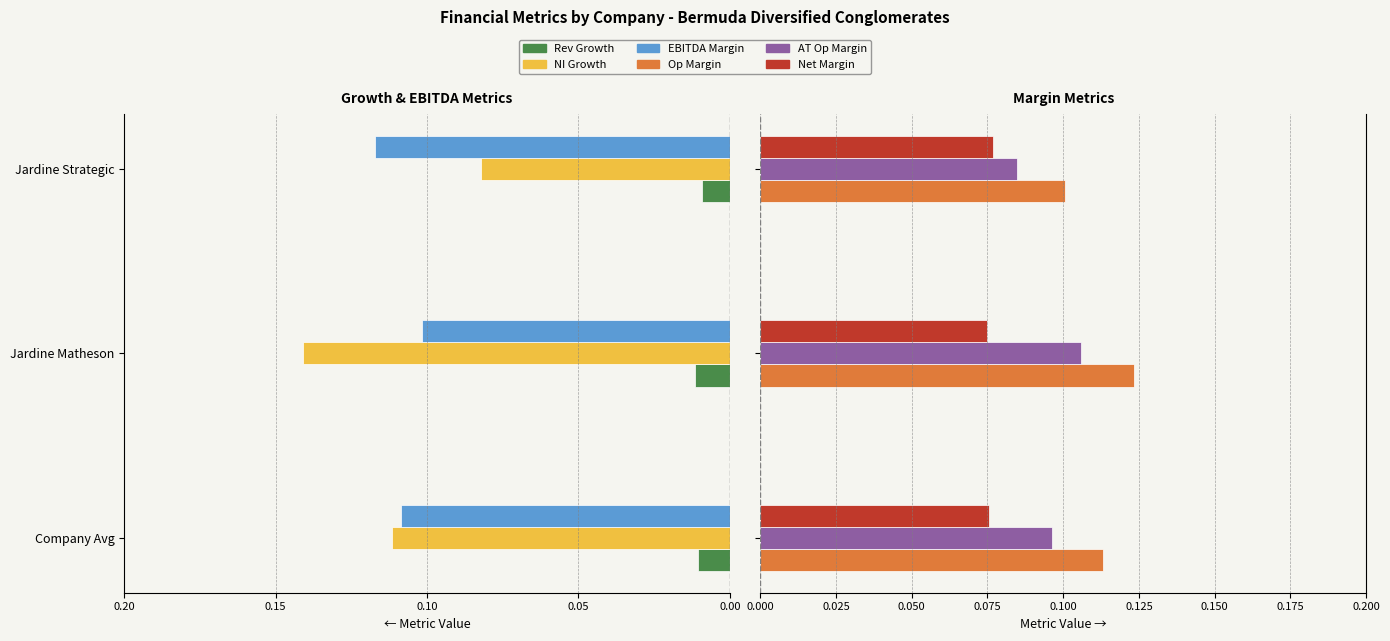

What is the greatest value displayed?

0.1